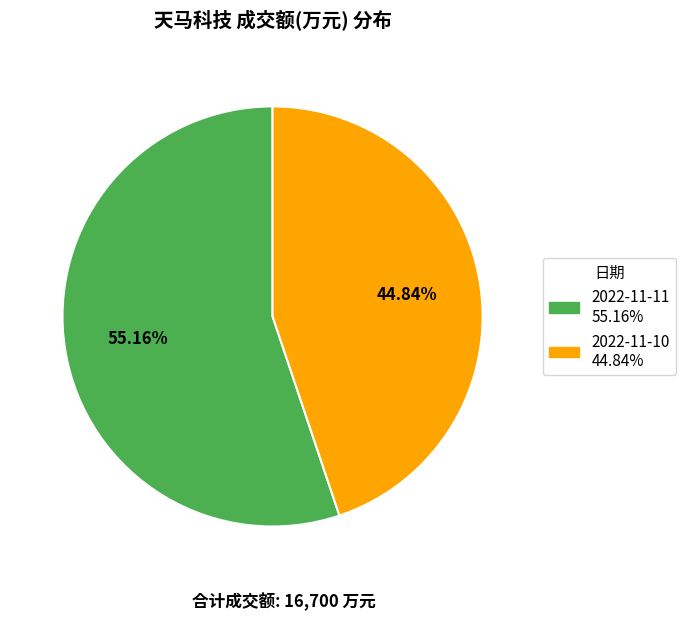

What is the smallest slice in the pie chart?

2022-11-10